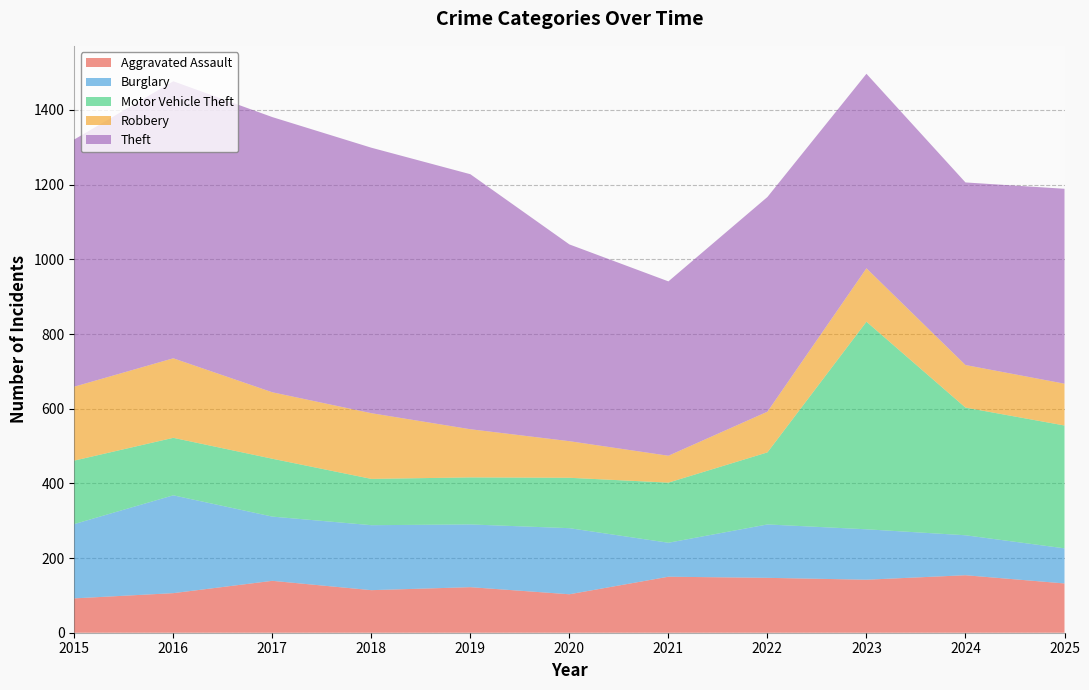

Reading left to right, transcribe all the data shown in this chart.

Aggravated Assault: 2015=92	2016=106	2017=139	2018=114	2019=122	2020=103	2021=150	2022=147	2023=142	2024=154	2025=132
Burglary: 2015=199	2016=262	2017=172	2018=174	2019=168	2020=177	2021=91	2022=143	2023=135	2024=107	2025=94
Motor Vehicle Theft: 2015=170	2016=154	2017=155	2018=124	2019=126	2020=135	2021=161	2022=193	2023=556	2024=342	2025=329
Robbery: 2015=198	2016=213	2017=178	2018=176	2019=129	2020=98	2021=72	2022=109	2023=143	2024=114	2025=112
Theft: 2015=662	2016=742	2017=737	2018=711	2019=683	2020=527	2021=467	2022=575	2023=521	2024=489	2025=522